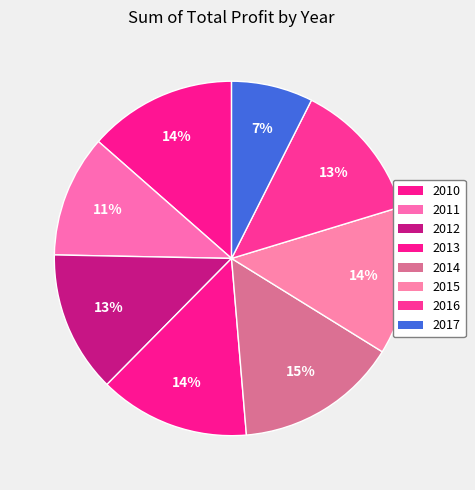

Which slice is the smallest?

2017